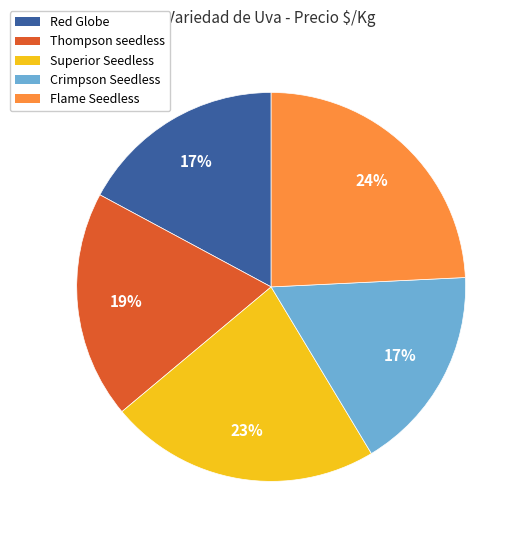

To the nearest percent, what percentage of the pie is Crimpson Seedless?

17%